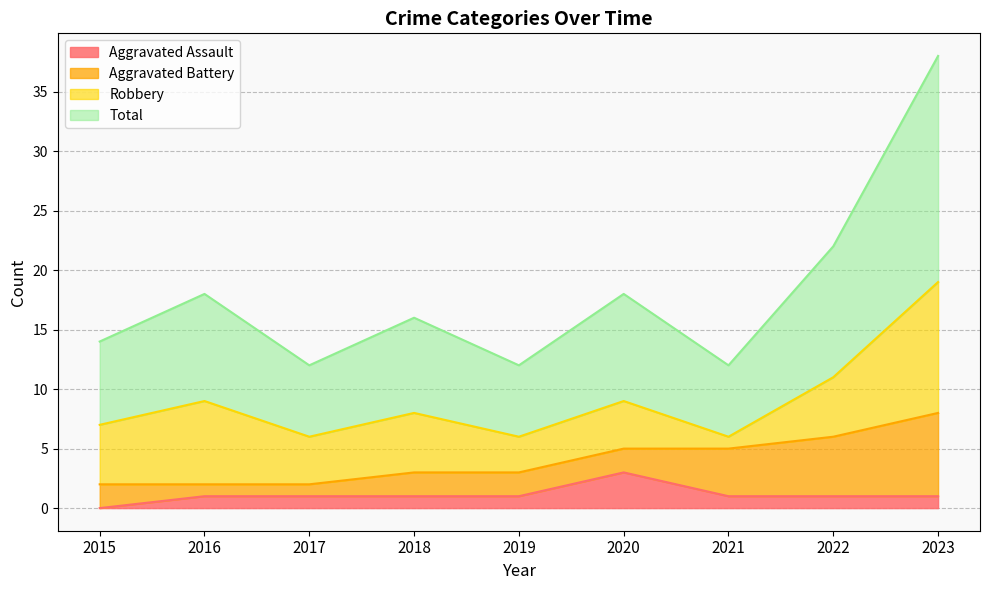

What are all the series names shown in the legend?

Aggravated Assault, Aggravated Battery, Robbery, Total